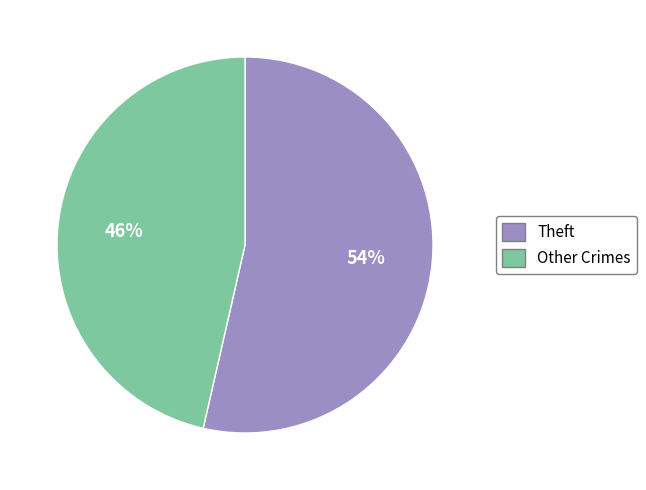

To the nearest percent, what is the average slice percentage?

50%